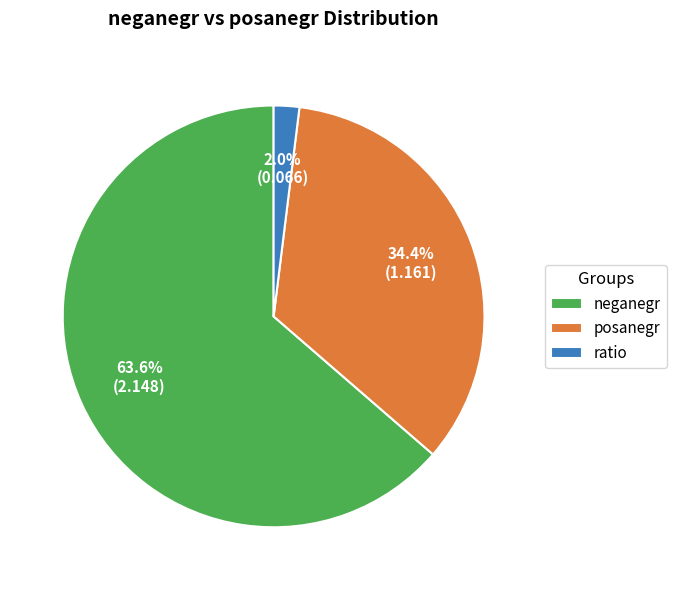

How many segments does this pie chart have?

3